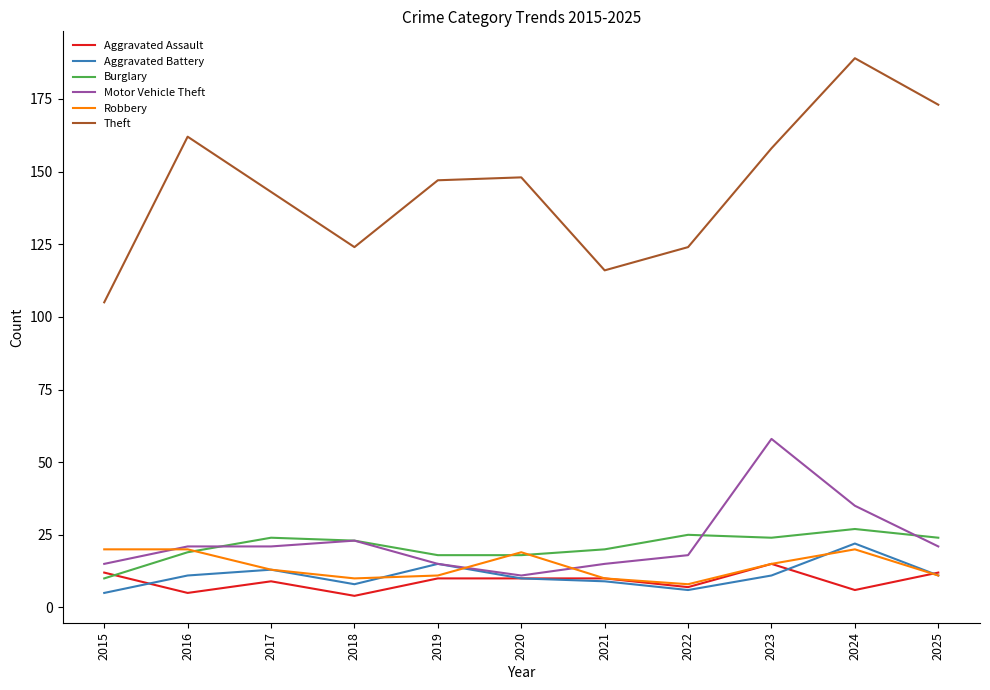

True or false: Theft and Aggravated Assault cross at least once.

False